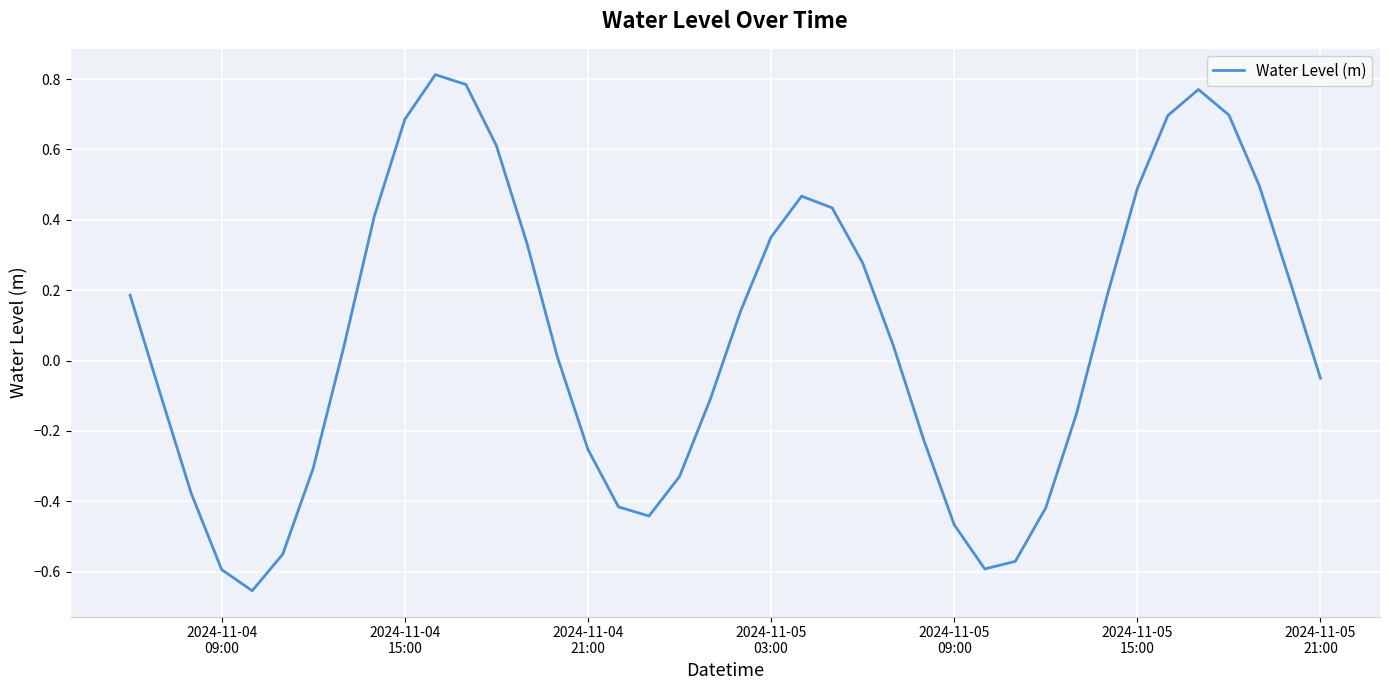

What is the difference between the maximum and minimum values?

1.5